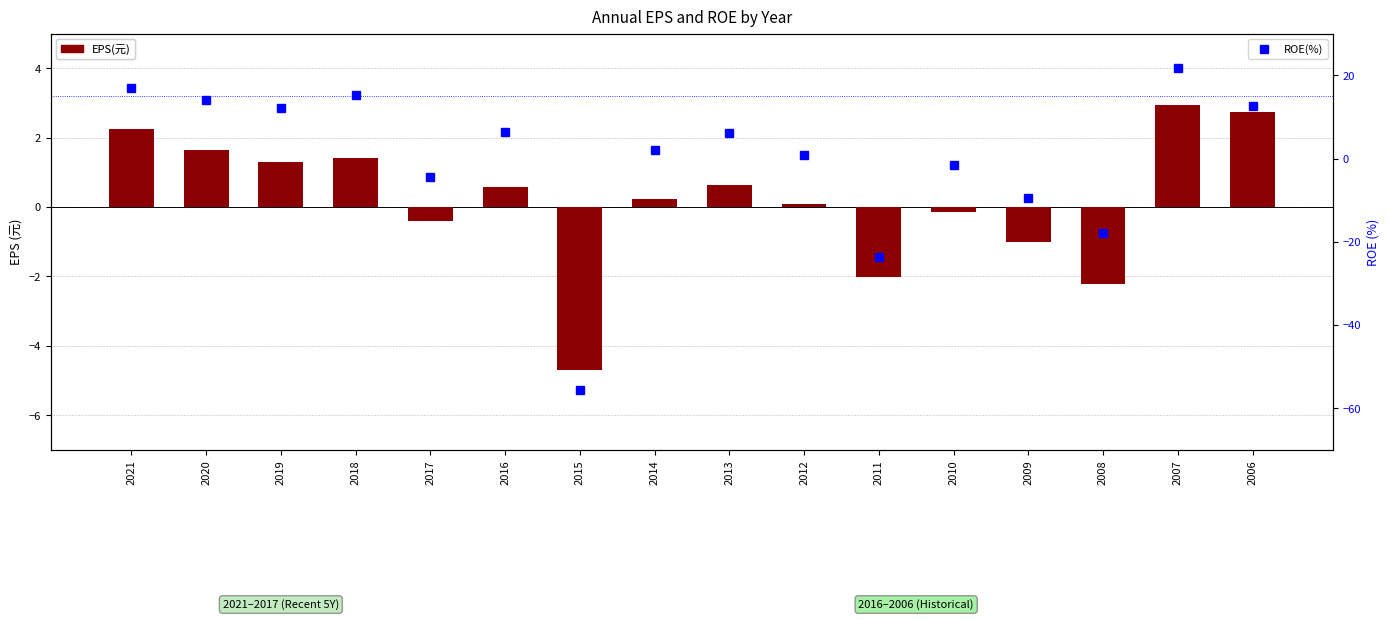

What is the smallest value displayed?

-55.7